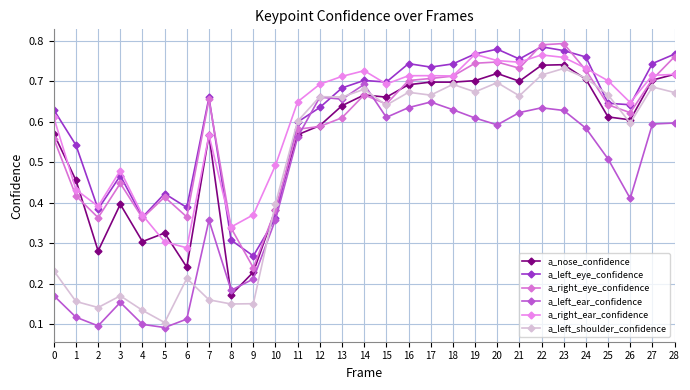

At which category is the sum across all series the highest?

22